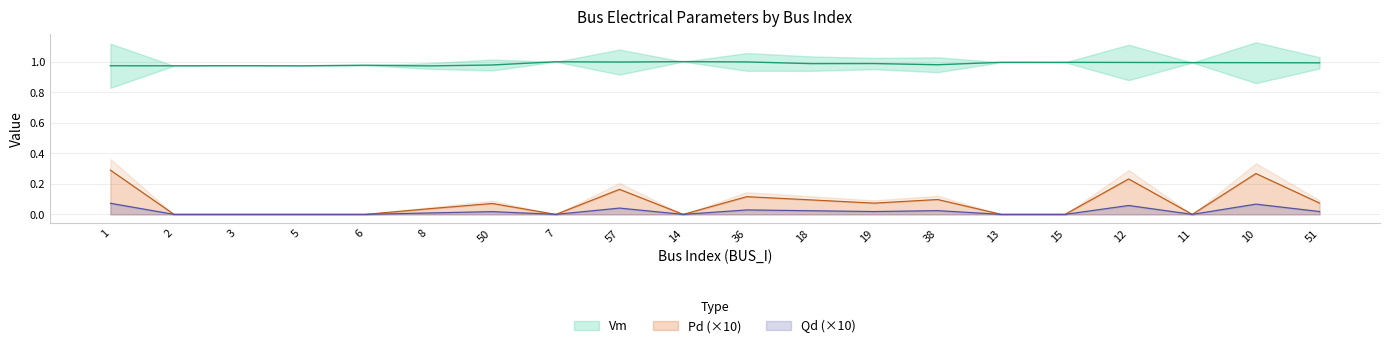

True or false: Qd has more than 2 points higher than both neighbors.

True